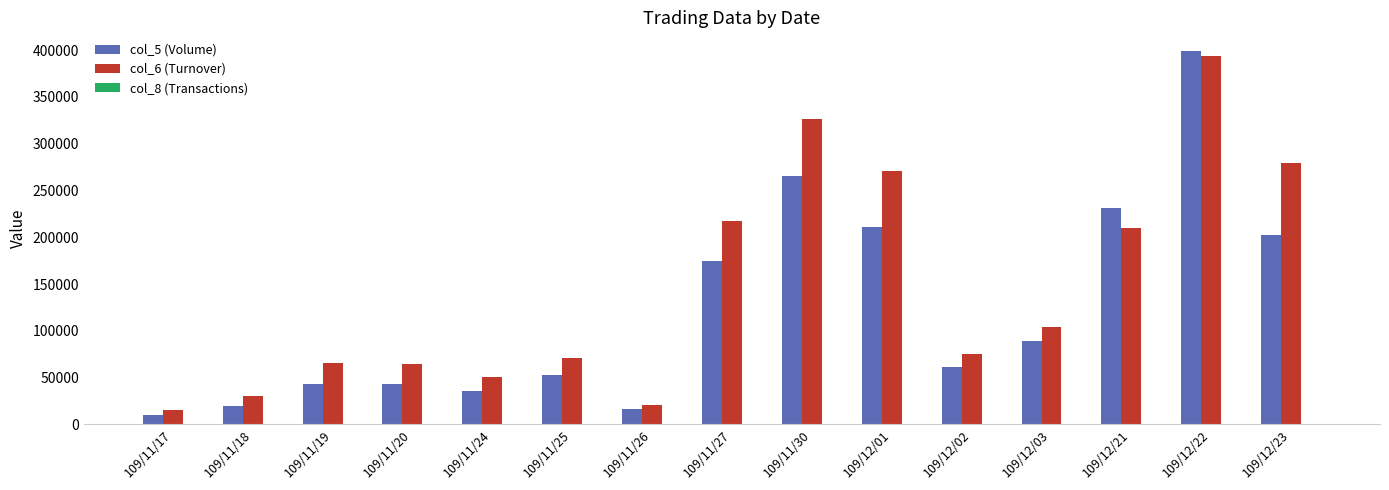

At which category is the sum across all series the highest?

109/12/22